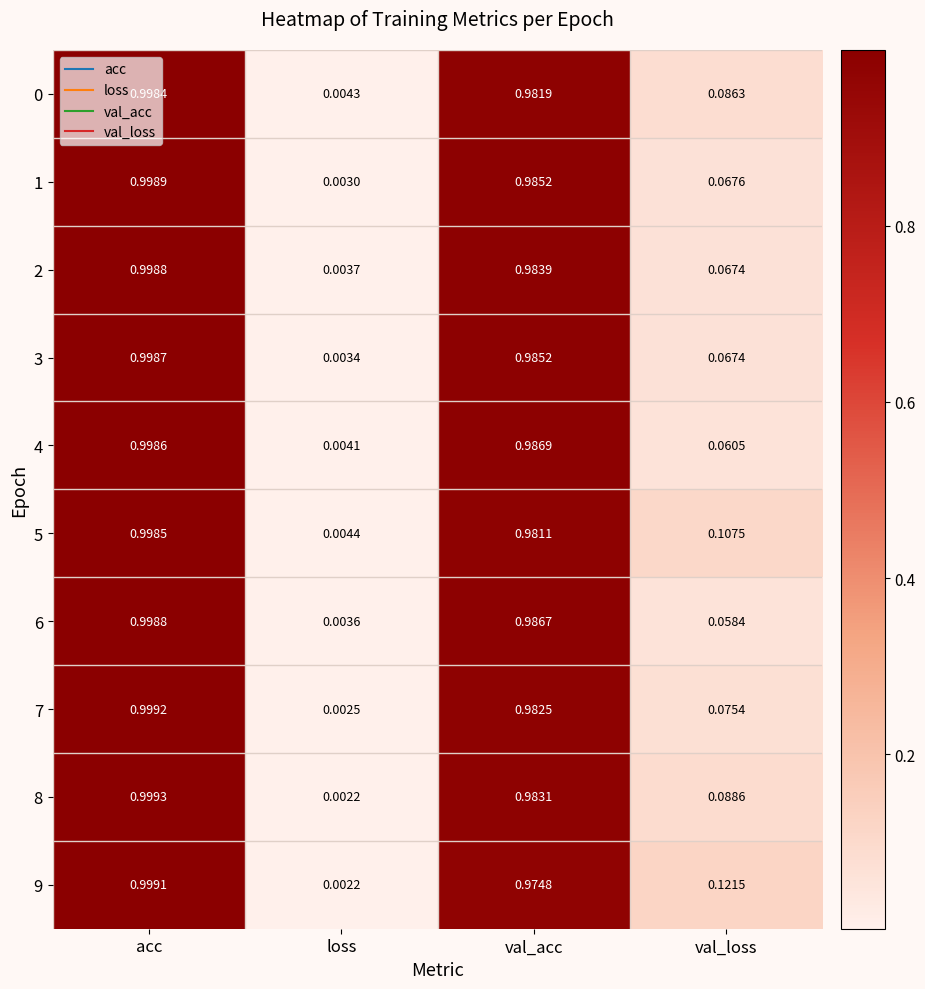

Where is 9 nearest to the value 0?

loss